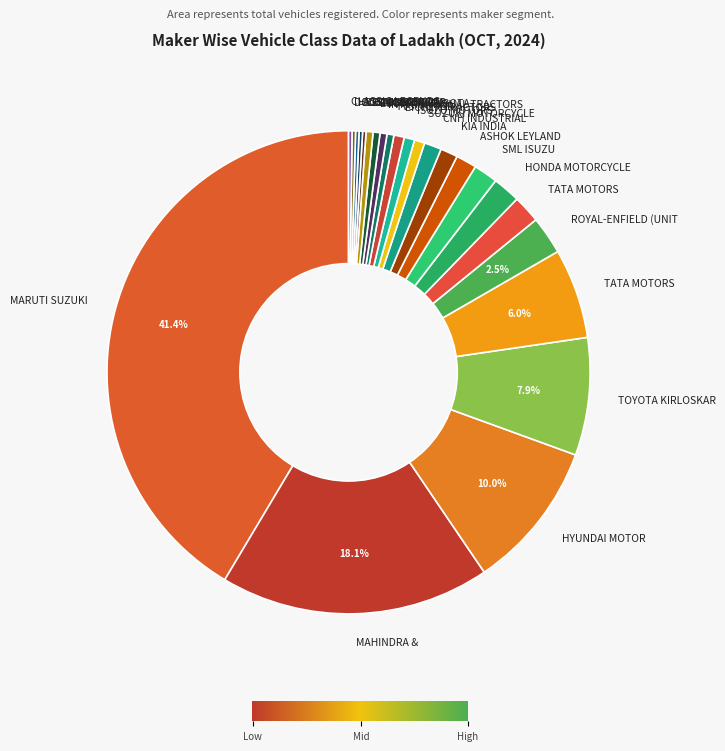

What is the smallest slice in the pie chart?

CLASSIC LEGENDS PVT LTD